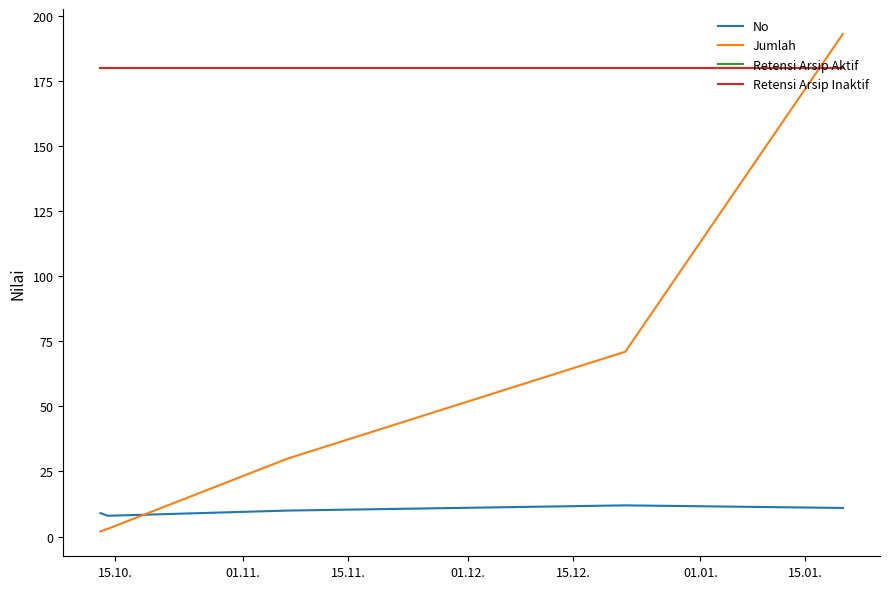

Is this an area chart (filled region under the line)?

No